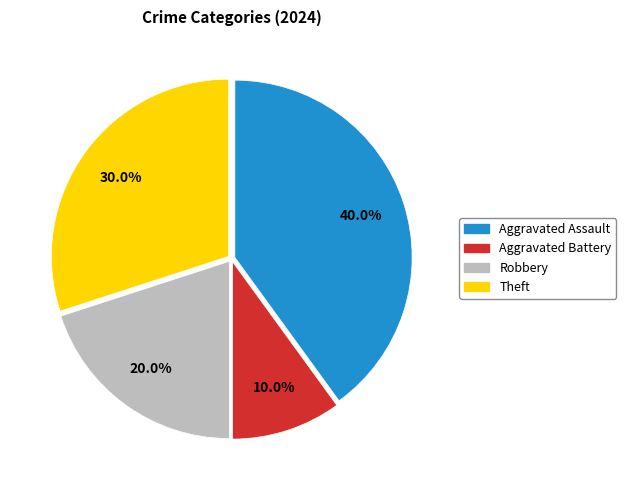

To the nearest percent, what is the difference between the Theft and Aggravated Assault slice percentages?

10%